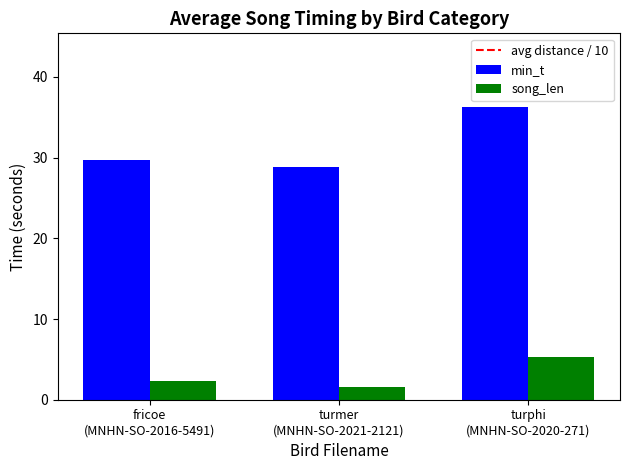

Does the chart contain any negative values?

No